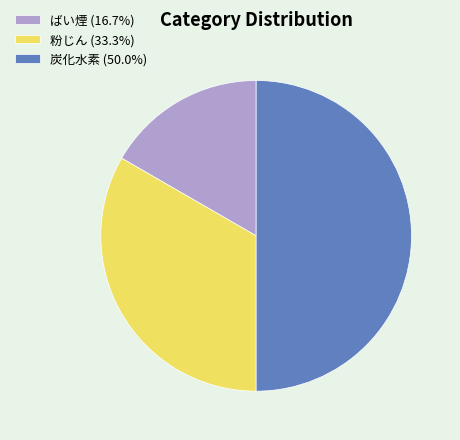

Combined, do 炭化水素 (50.0%) and 粉じん (33.3%) account for over 50%?

Yes